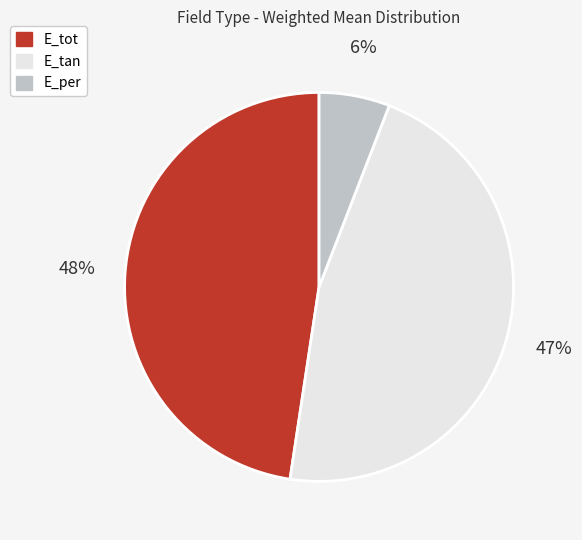

Is there any slice that represents more than half of the pie?

No